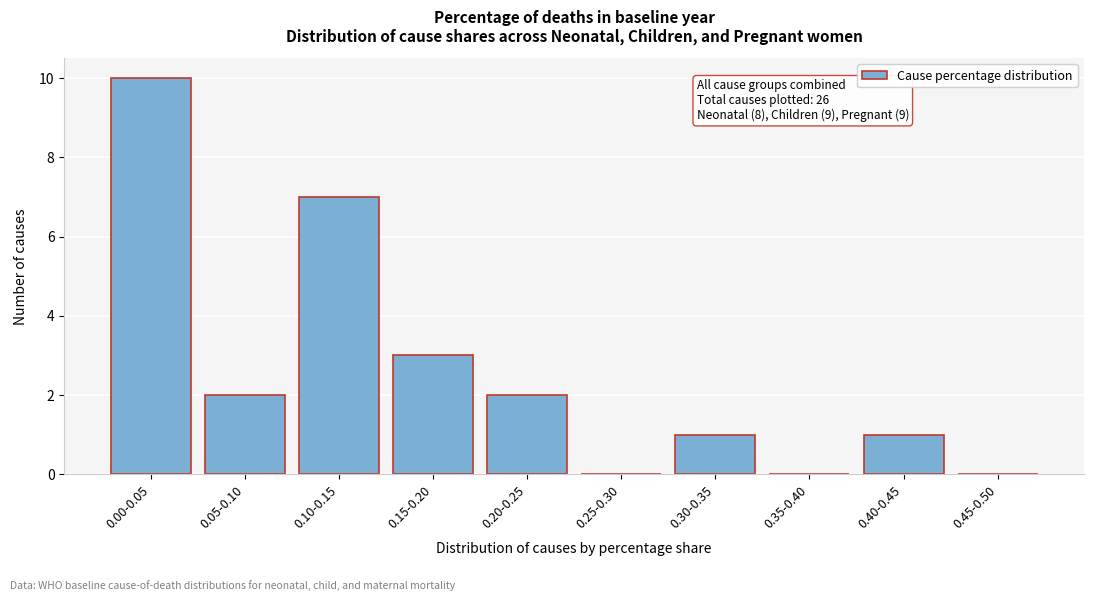

Reading left to right, extract all data points from this chart.

0.00-0.05=10	0.05-0.10=2	0.10-0.15=7	0.15-0.20=3	0.20-0.25=2	0.25-0.30=0	0.30-0.35=1	0.35-0.40=0	0.40-0.45=1	0.45-0.50=0